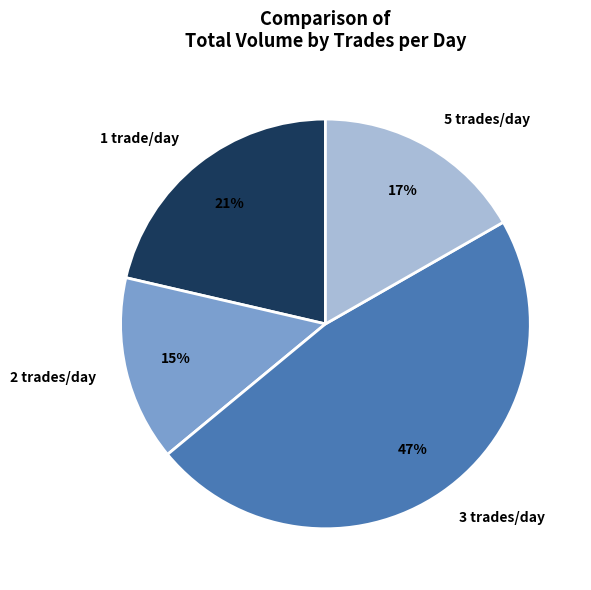

Is the sum of 5 trades/day and 2 trades/day greater than half?

No